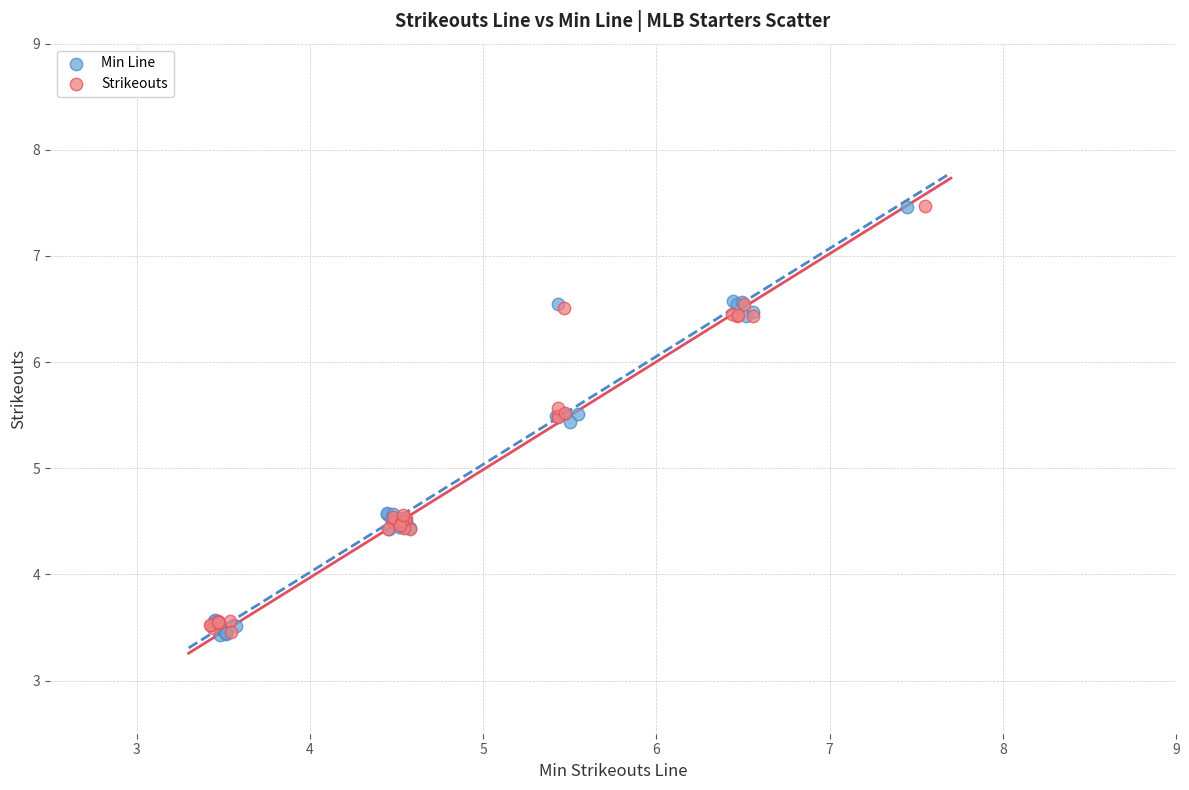

What are all the series names shown in the legend?

Min Line, Strikeouts